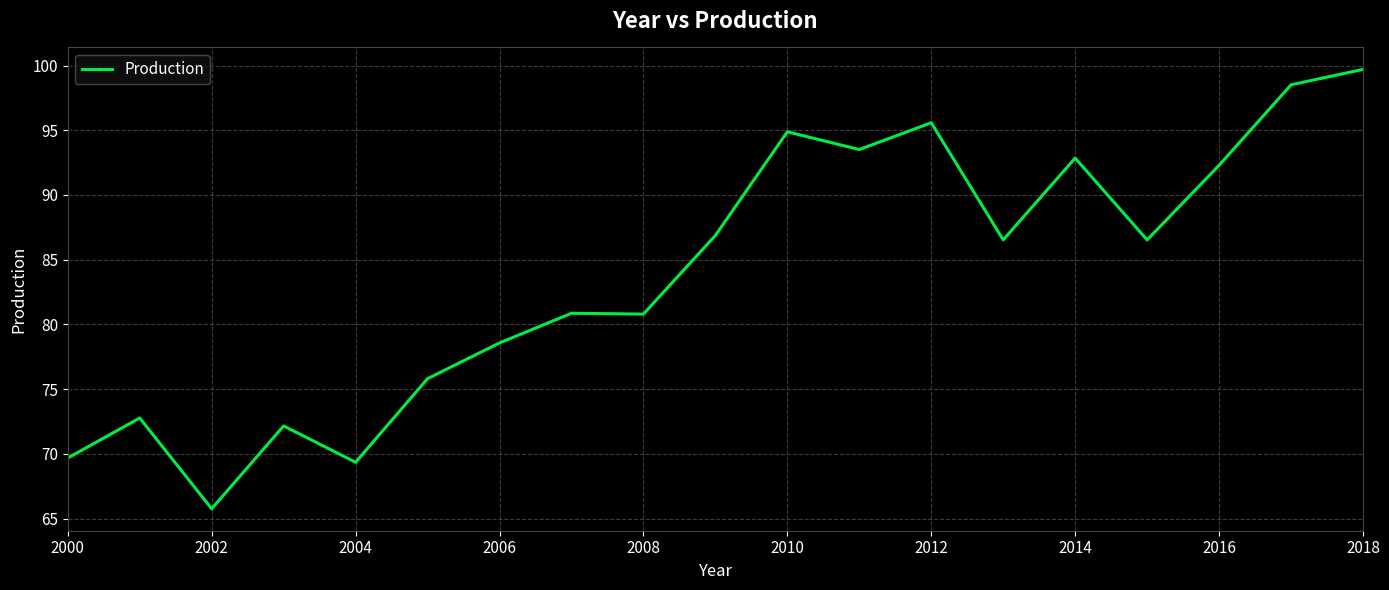

Does the chart have visible grid lines?

Yes